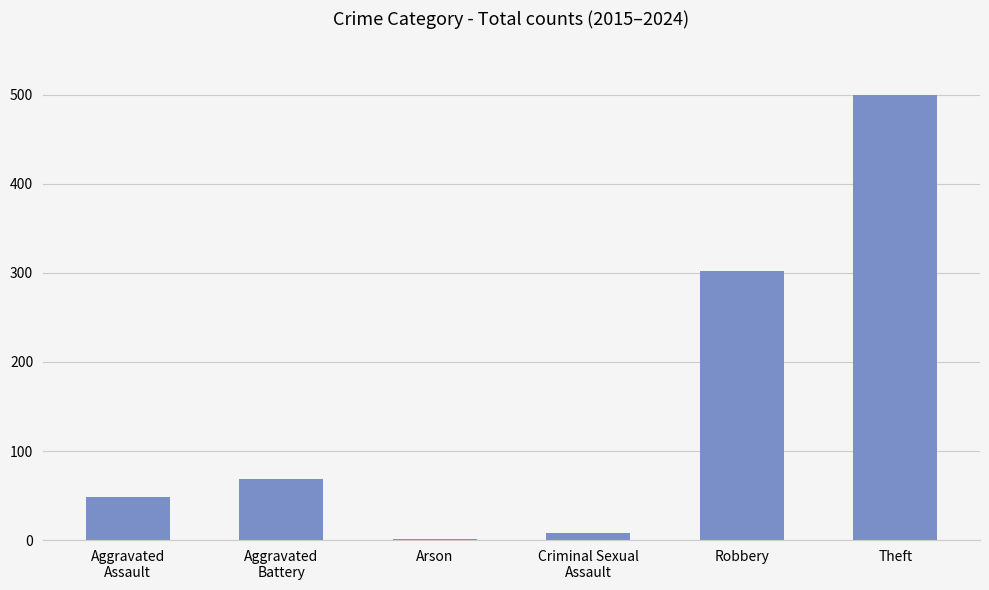

Which has a higher value, Robbery or Arson?

Robbery